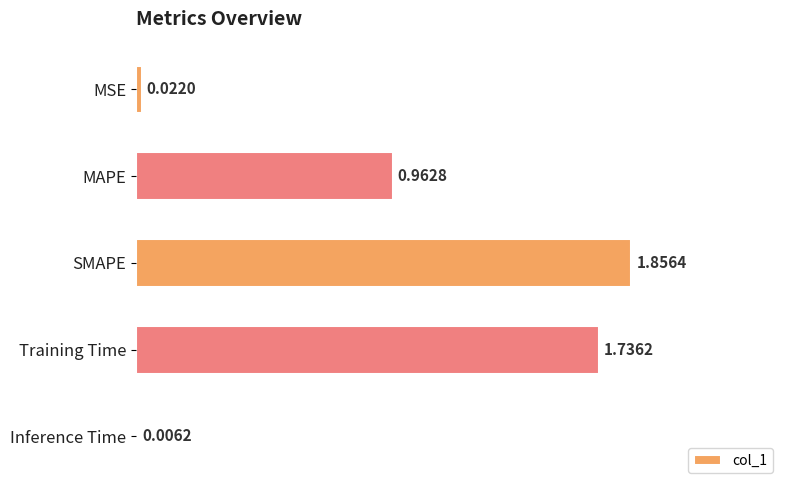

Between MSE and SMAPE, which is larger?

SMAPE